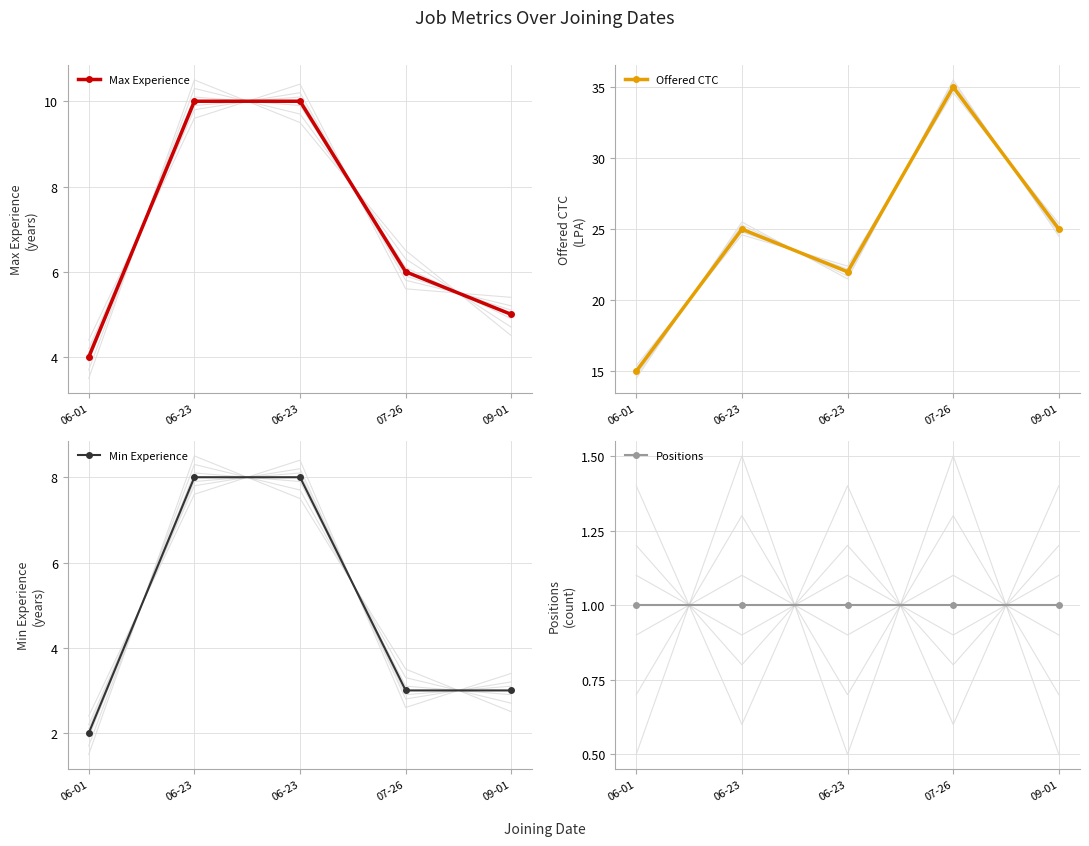

How many distinct data groups are displayed?

4